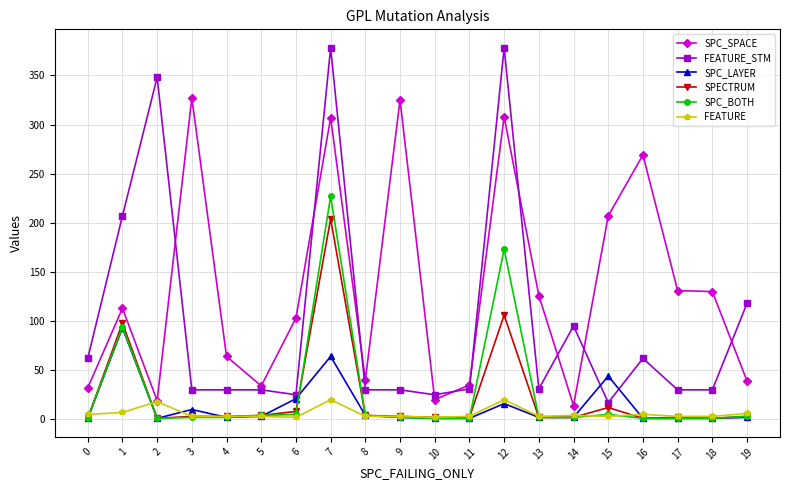

At which label does FEATURE_STM reach its minimum?

15